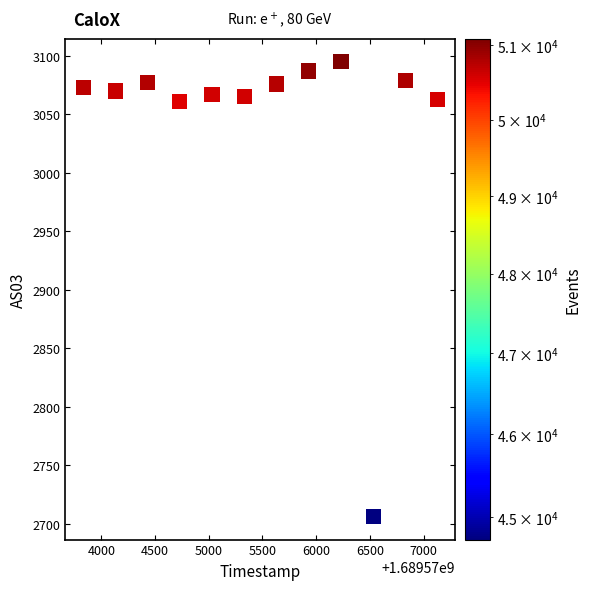

What is the range of Y values (max minus min)?

389